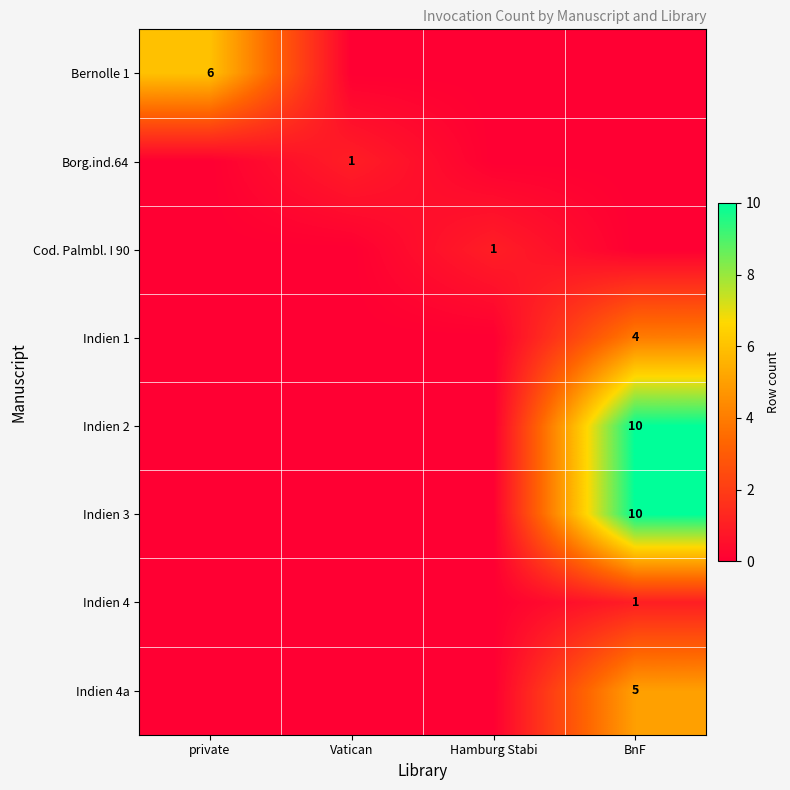

How many data points does each series have?

4